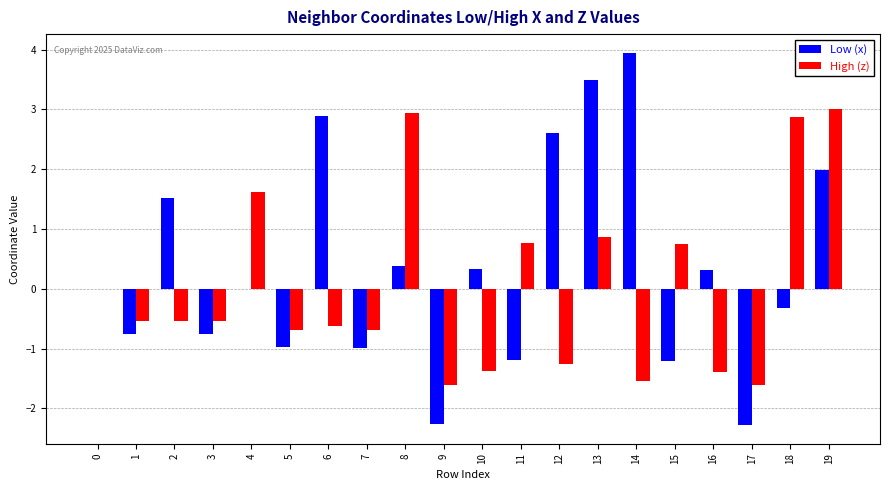

What value does the High (z) series have at 12?

-1.3